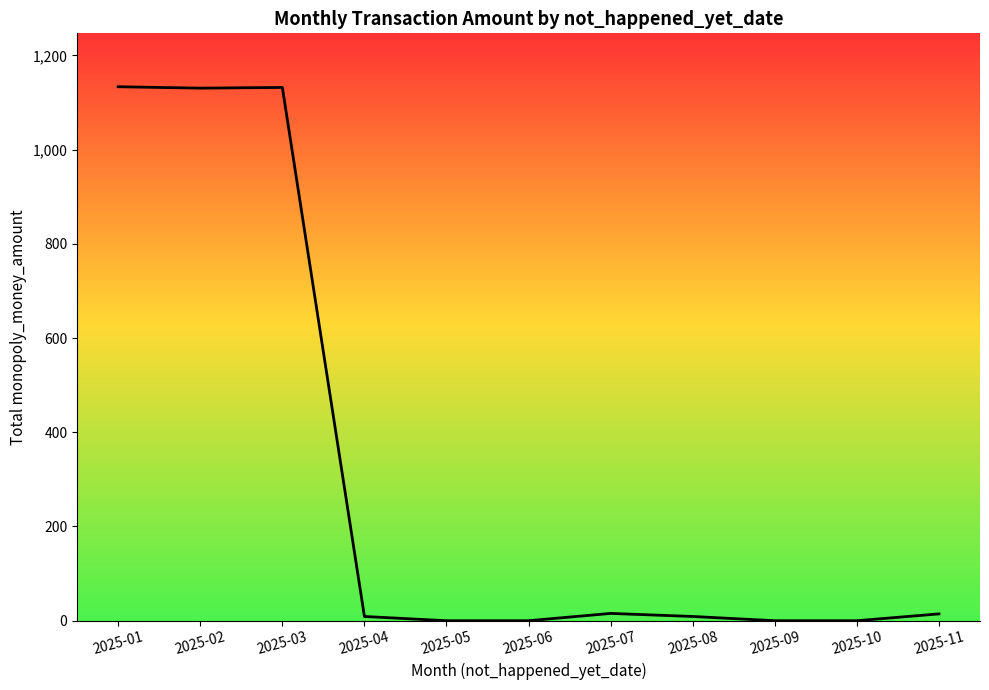

What is the change in value from 2025-10 to 2025-11?

+14.5